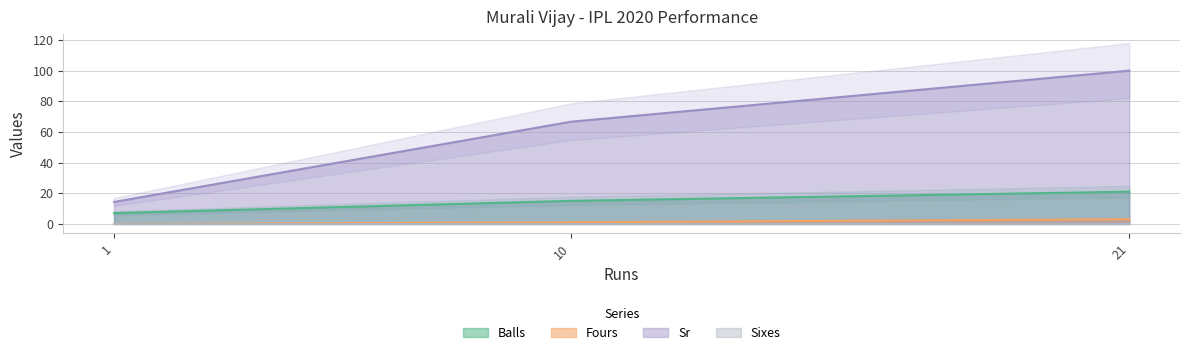

The Fours series shows 3.0 at 21. True or false?

True